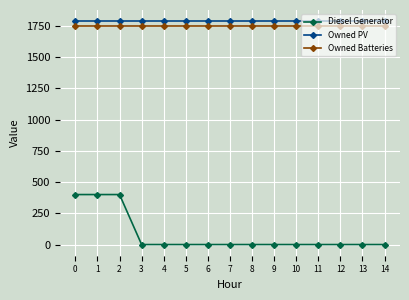

What is the value of the Owned PV point at the 6th from the left?

1787